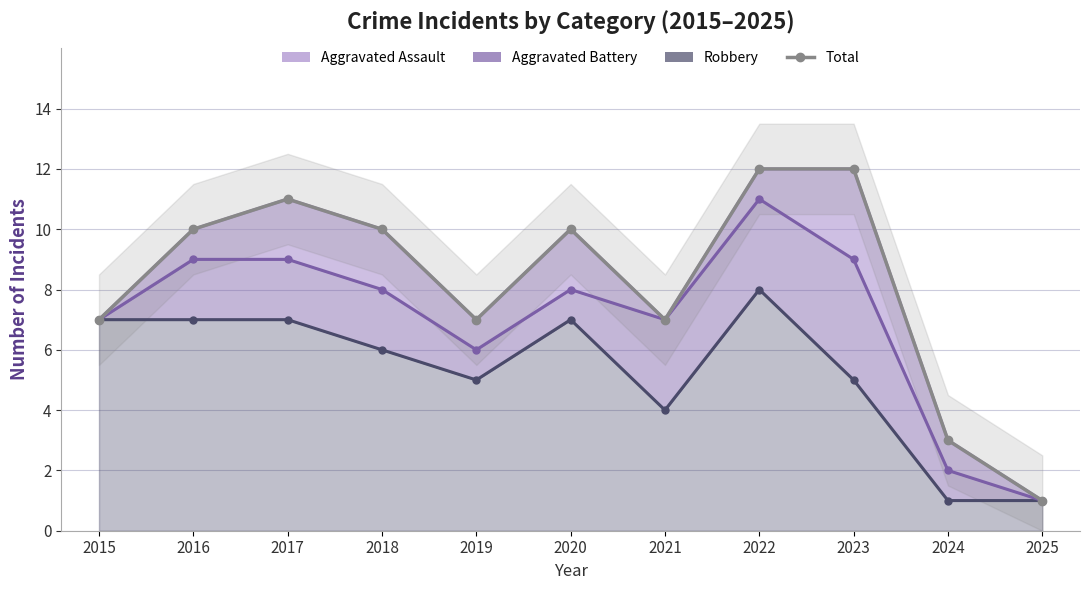

How many lines are shown in the chart?

1